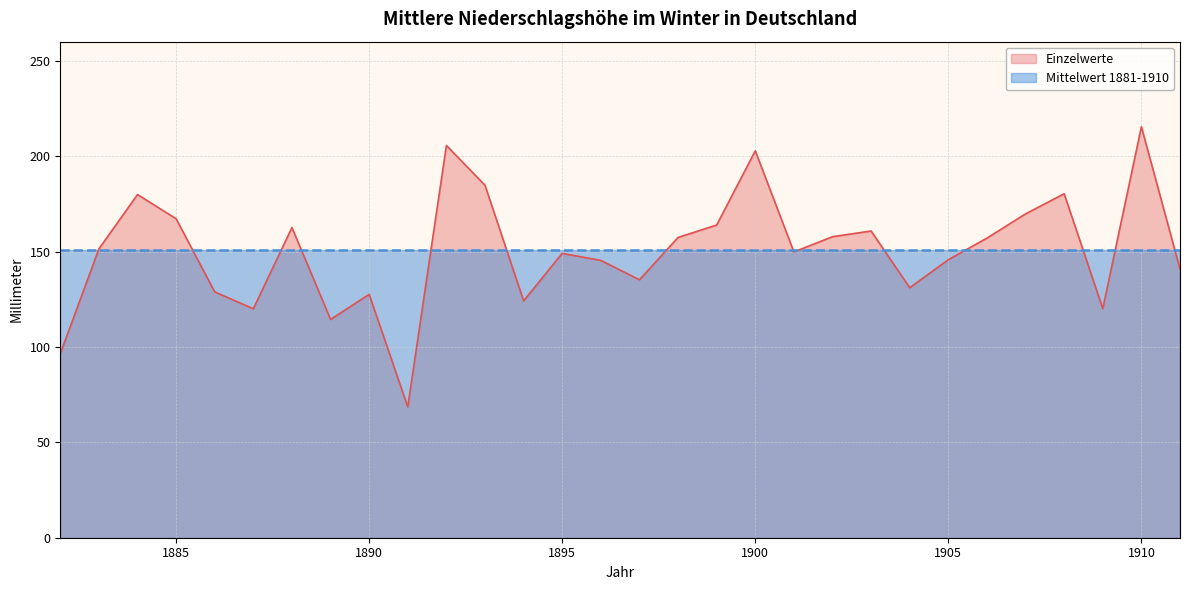

Where is the data nearest to the value 141?

1911